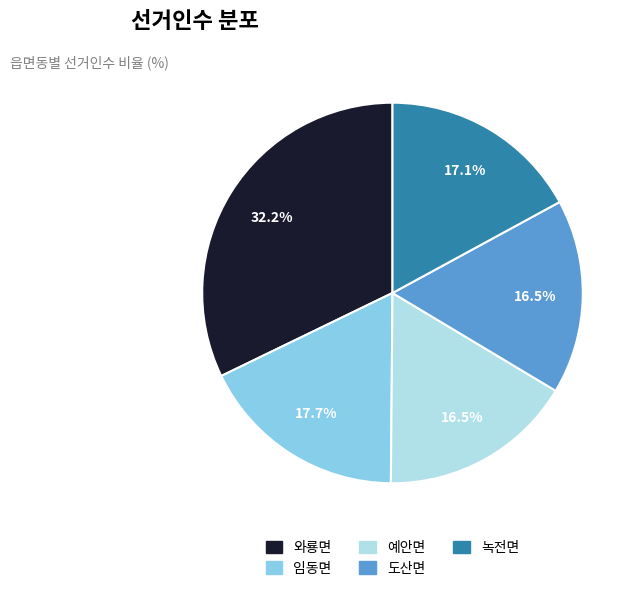

To the nearest percent, what is the difference between the largest and smallest slice percentages?

16%